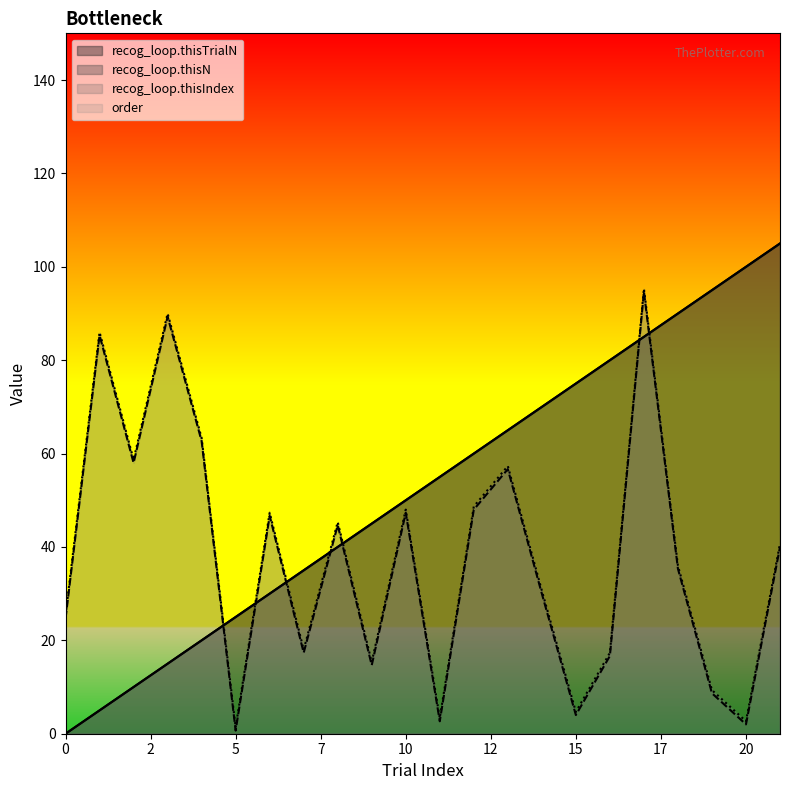

Which series has the widest spread of values?

recog_loop.thisTrialN